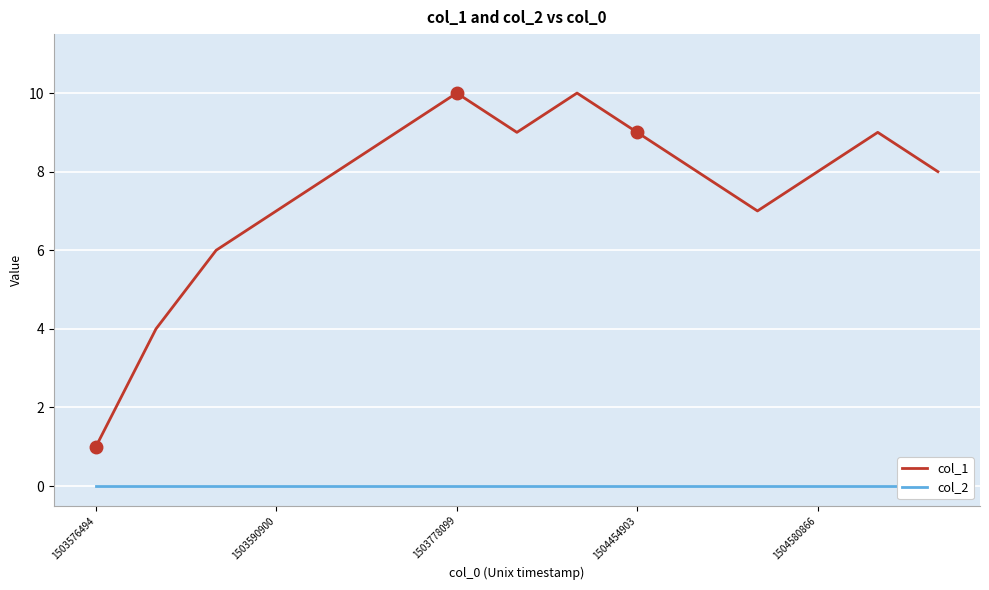

What is the difference between the second highest and second lowest values in the col_1 series?

6